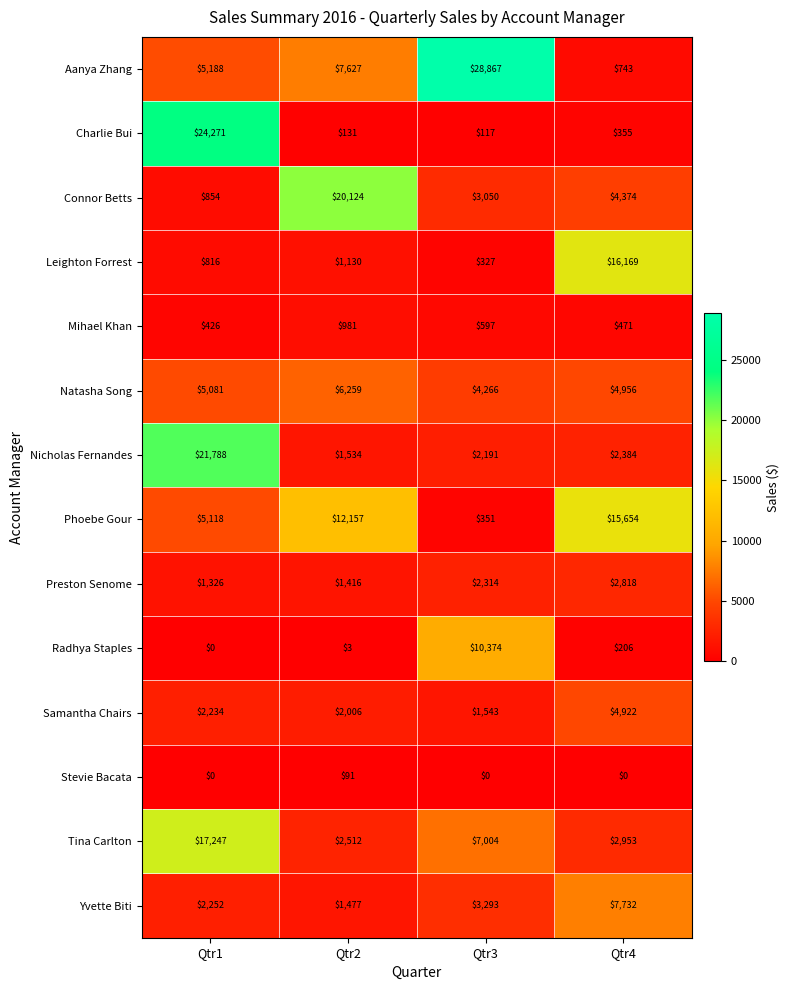

Which series has the widest spread of values?

Aanya Zhang